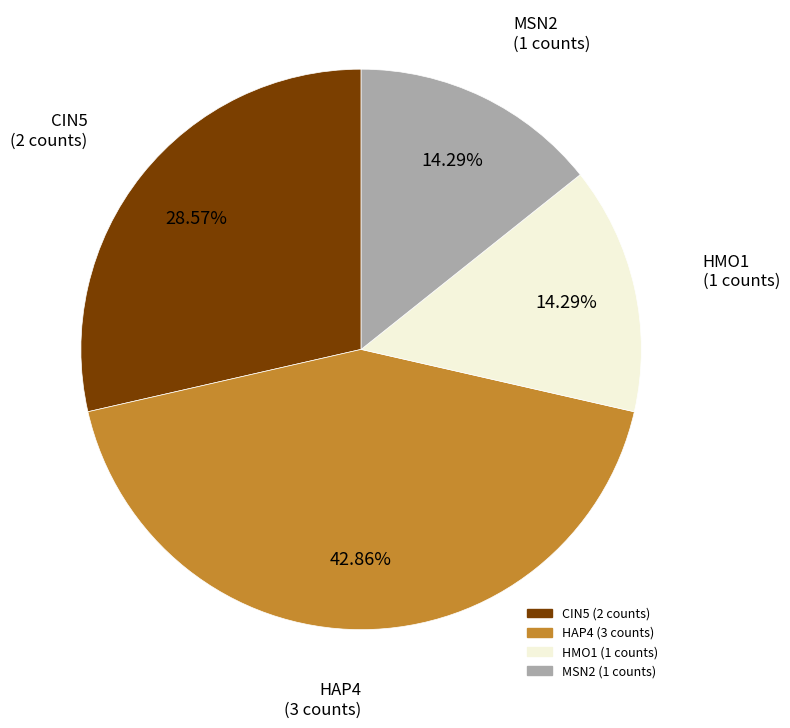

What is the ratio of the value at HMO1 to the value at MSN2?

1.0